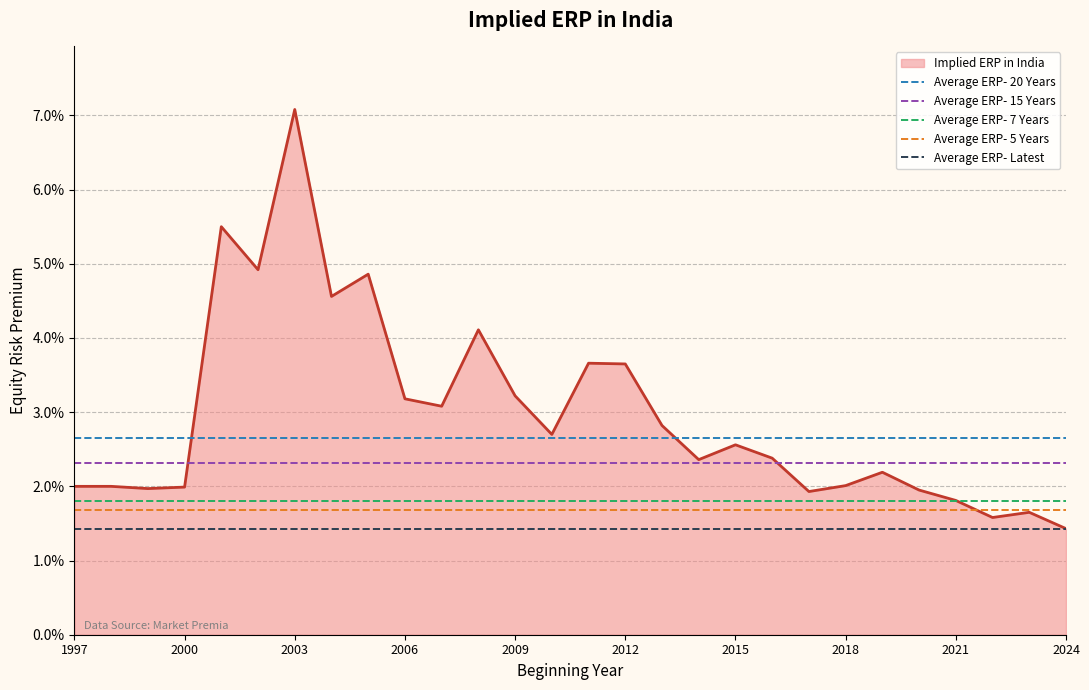

Which series changed the most between 1997 and 2000?

Average ERP- 20 Years